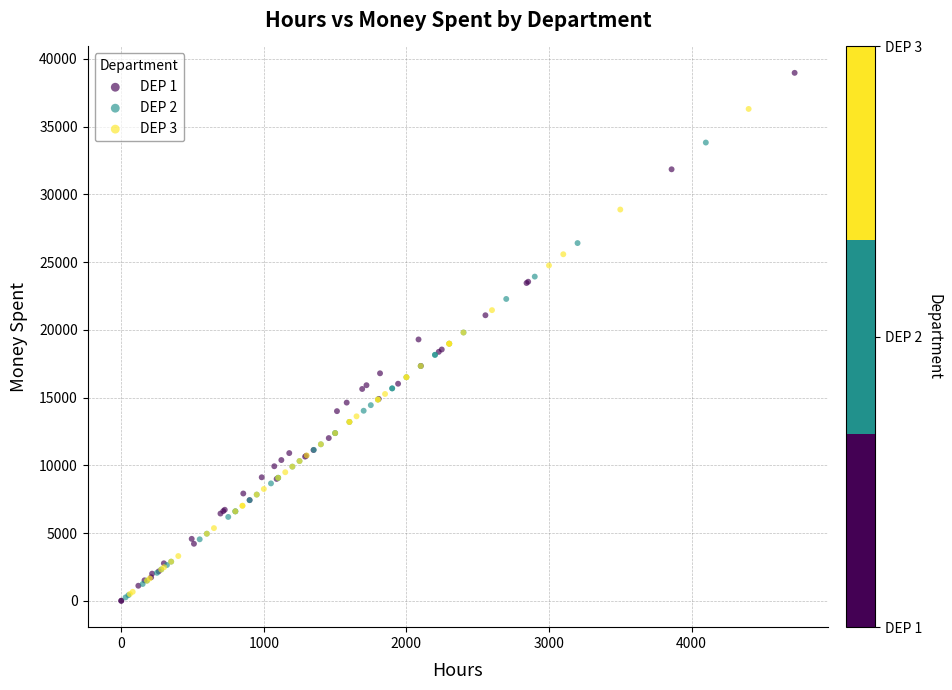

Which series reaches the maximum Y coordinate?

DEP 1